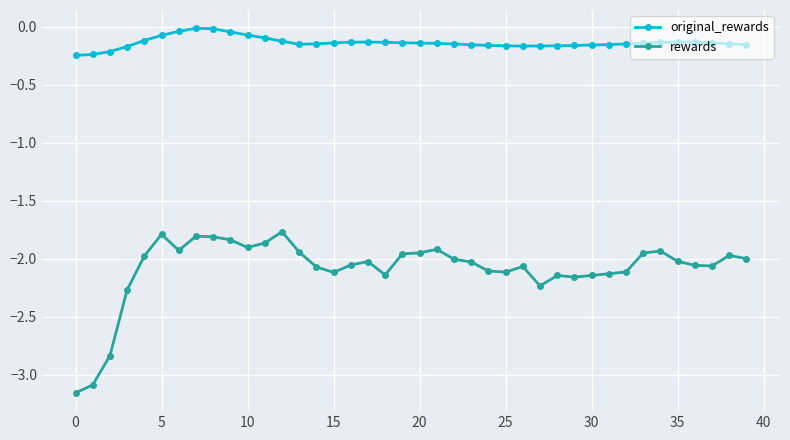

True or false: rewards has more than 0 points higher than both neighbors.

True